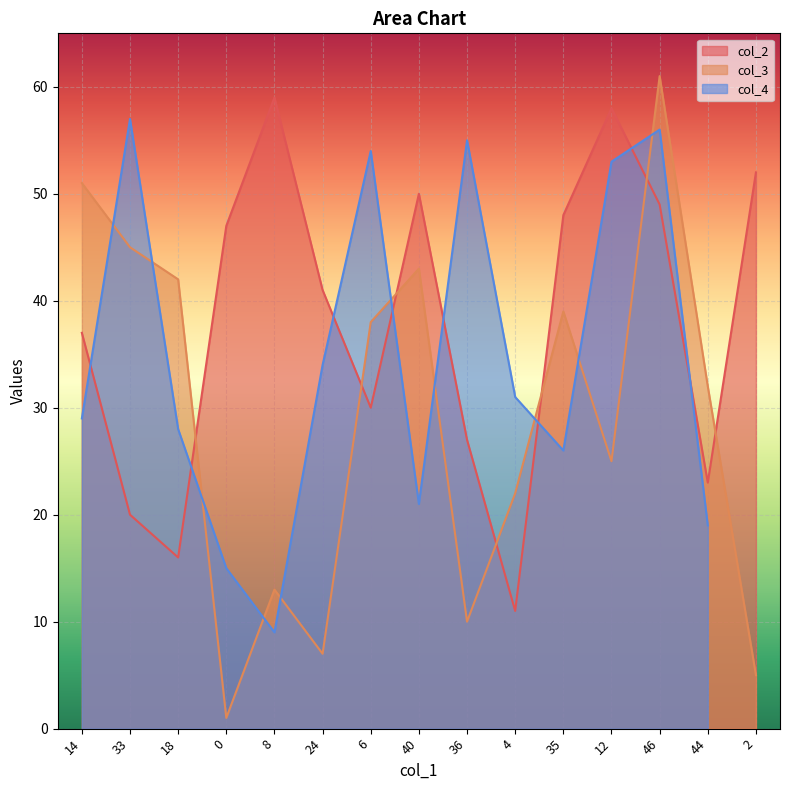

List the labels in order of col_2 value, largest first.

8, 12, 2, 40, 46, 35, 0, 24, 14, 6, 36, 44, 33, 18, 4